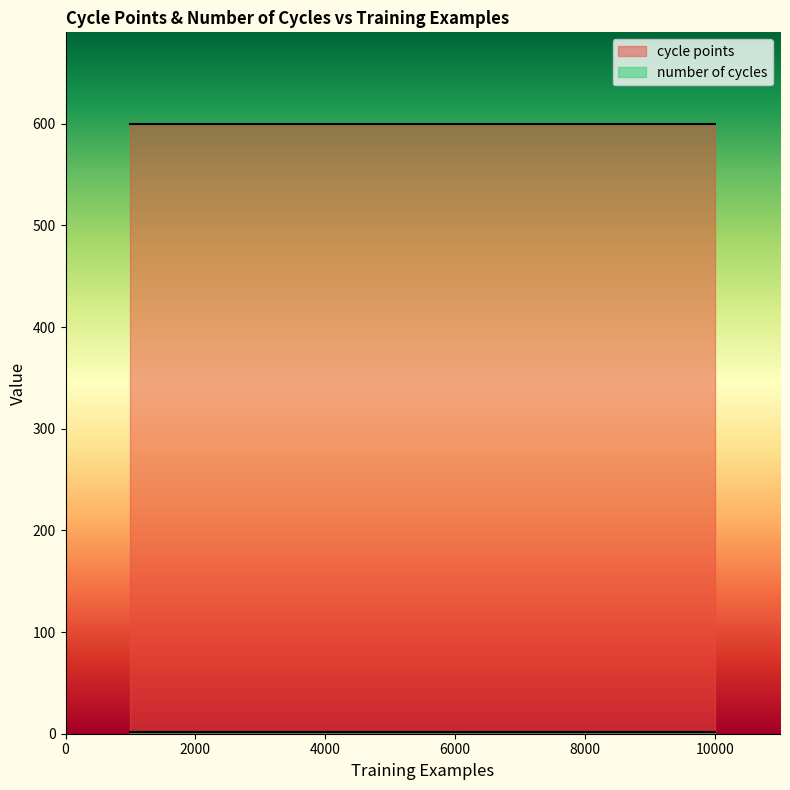

True or false: number of cycles and cycle points intersect in this chart.

False